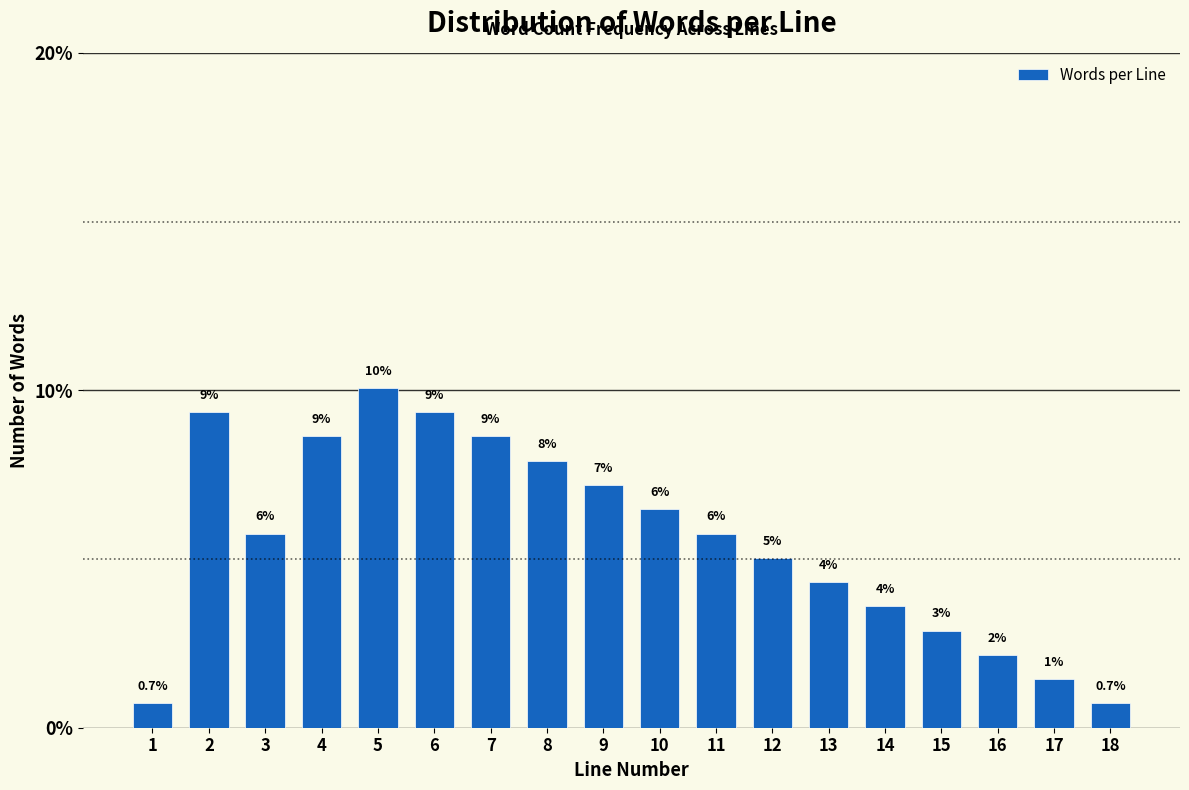

How many bars are there in total?

18